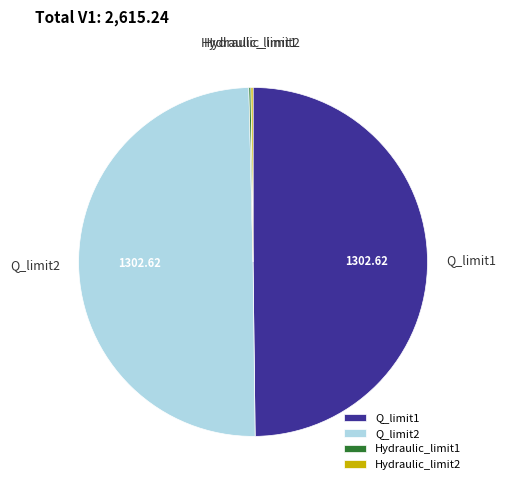

Combined, do Q_limit2 and Q_limit1 account for over 50%?

Yes